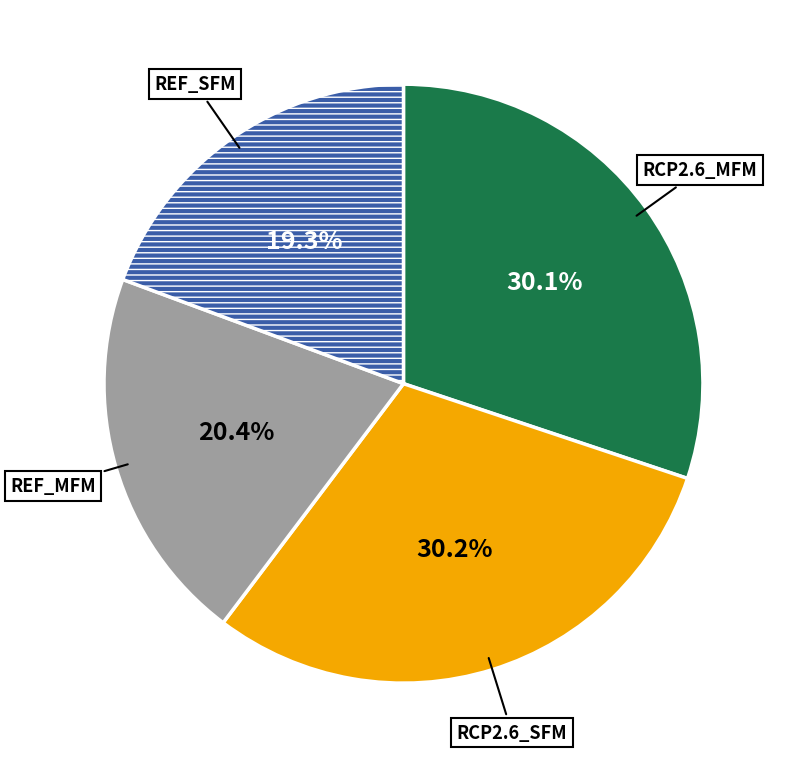

Is there a majority slice in this chart?

No